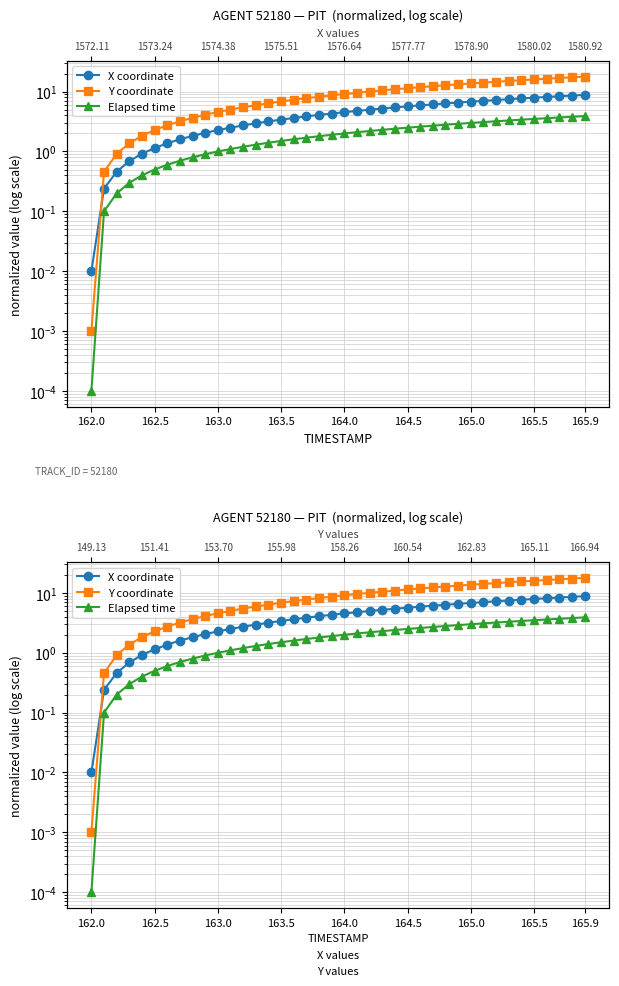

True or false: Elapsed time has a value of 1.0 at 18.

False